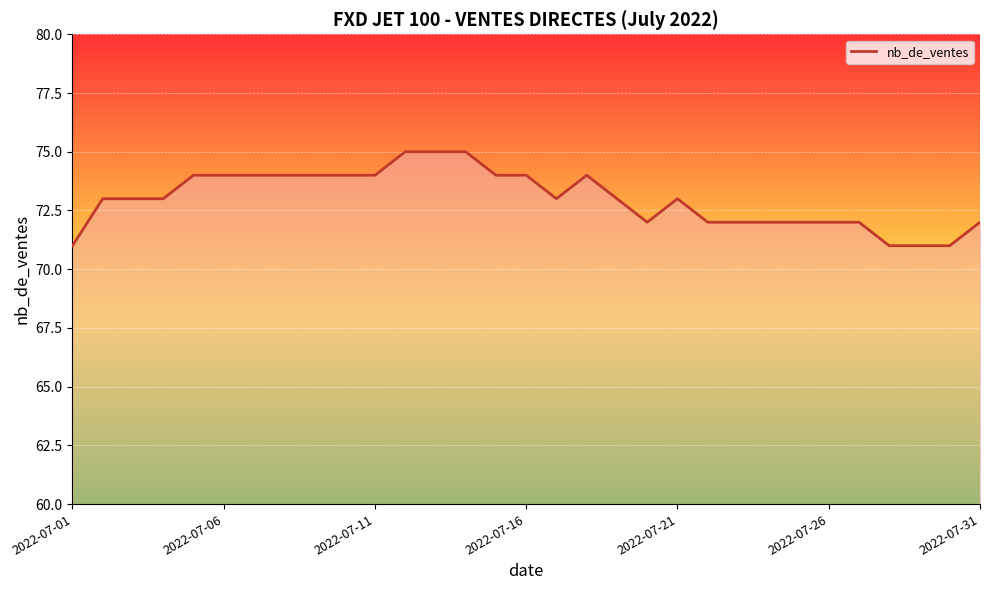

What is the smallest value displayed?

71